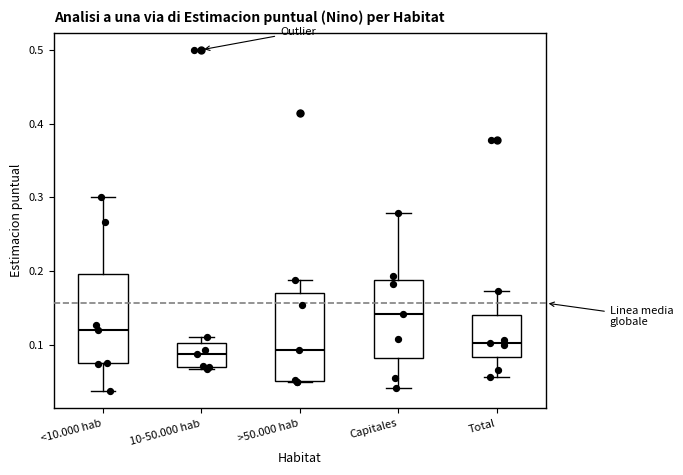

Reading left to right, read every box against the y-axis: the position of its median line, the range the box covers, and the ends of its whiskers. The values are not printed on the chart, so give them approximately, as read against the axis.

<10.000 hab: median 0.12, box 0.07 to 0.20, whiskers 0.04 to 0.30
10-50.000 hab: median 0.09, box 0.07 to 0.10, whiskers 0.07 (just below the box's lower edge) to 0.11
>50.000 hab: median 0.09, box 0.05 to 0.17, whiskers 0.05 to 0.19
Capitales: median 0.14, box 0.08 to 0.19, whiskers 0.04 to 0.28
Total: median 0.10, box 0.08 to 0.14, whiskers 0.06 to 0.17